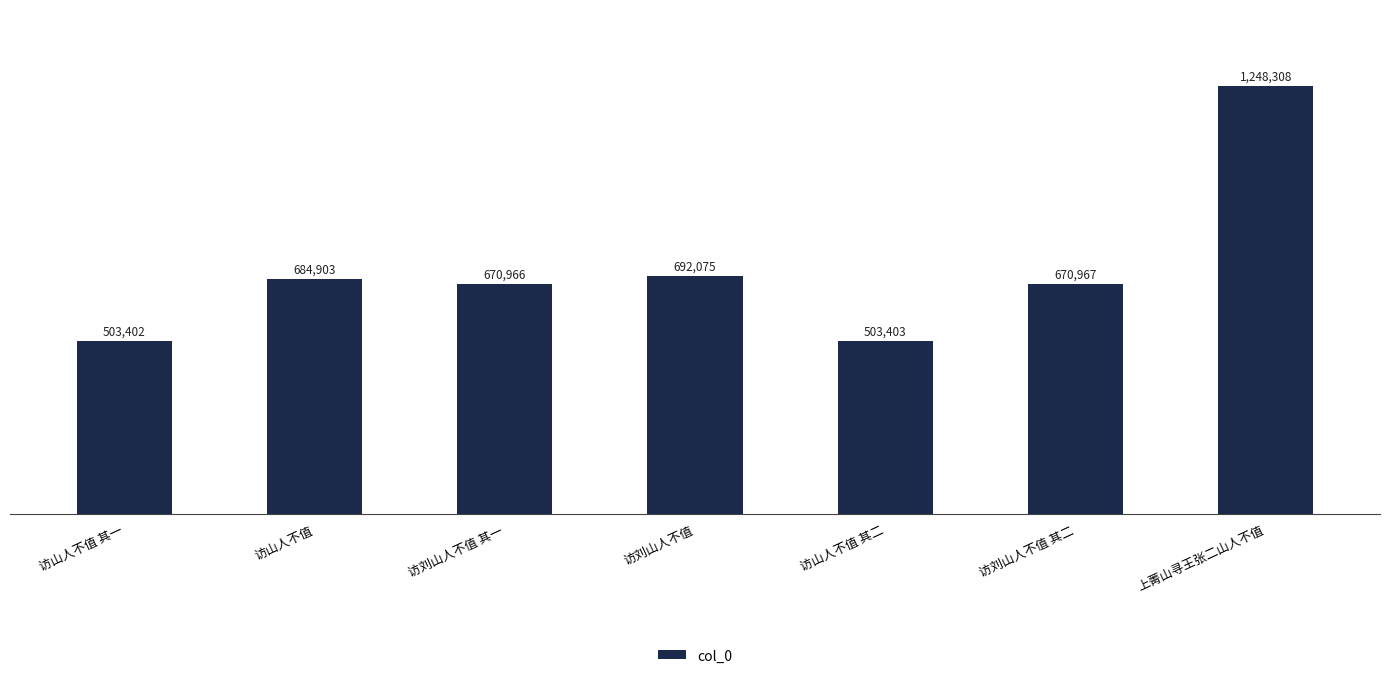

Rank the categories by value from highest to lowest.

上菁山寻王张二山人不值, 访刘山人不值, 访山人不值, 访刘山人不值 其二, 访刘山人不值 其一, 访山人不值 其二, 访山人不值 其一